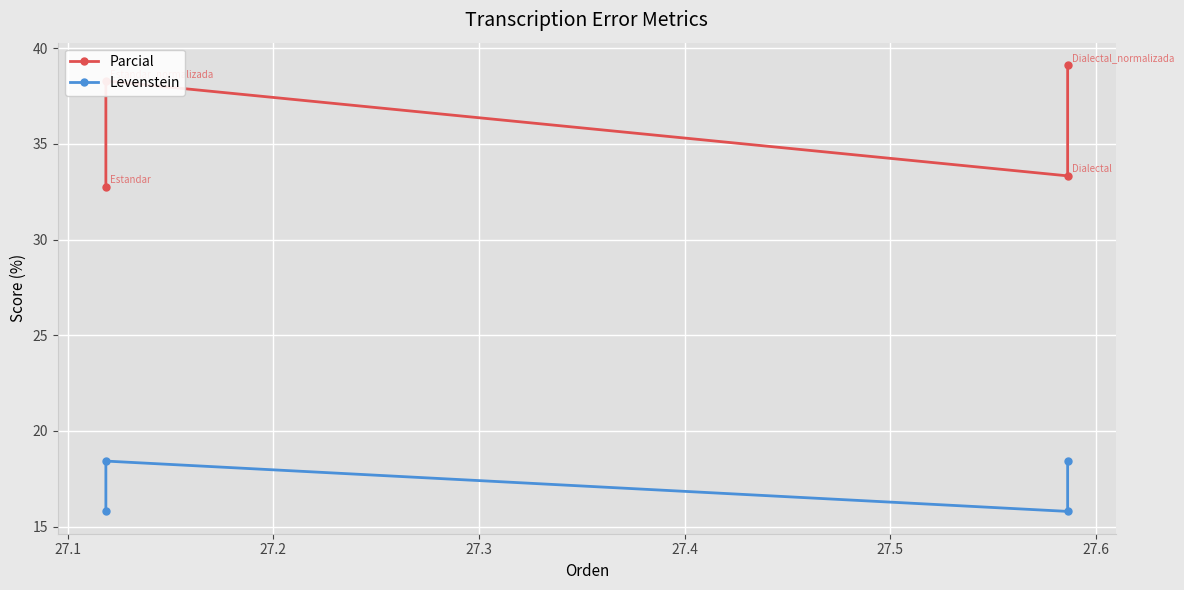

What is the difference between the maximum and minimum values in the Parcial series?

6.4